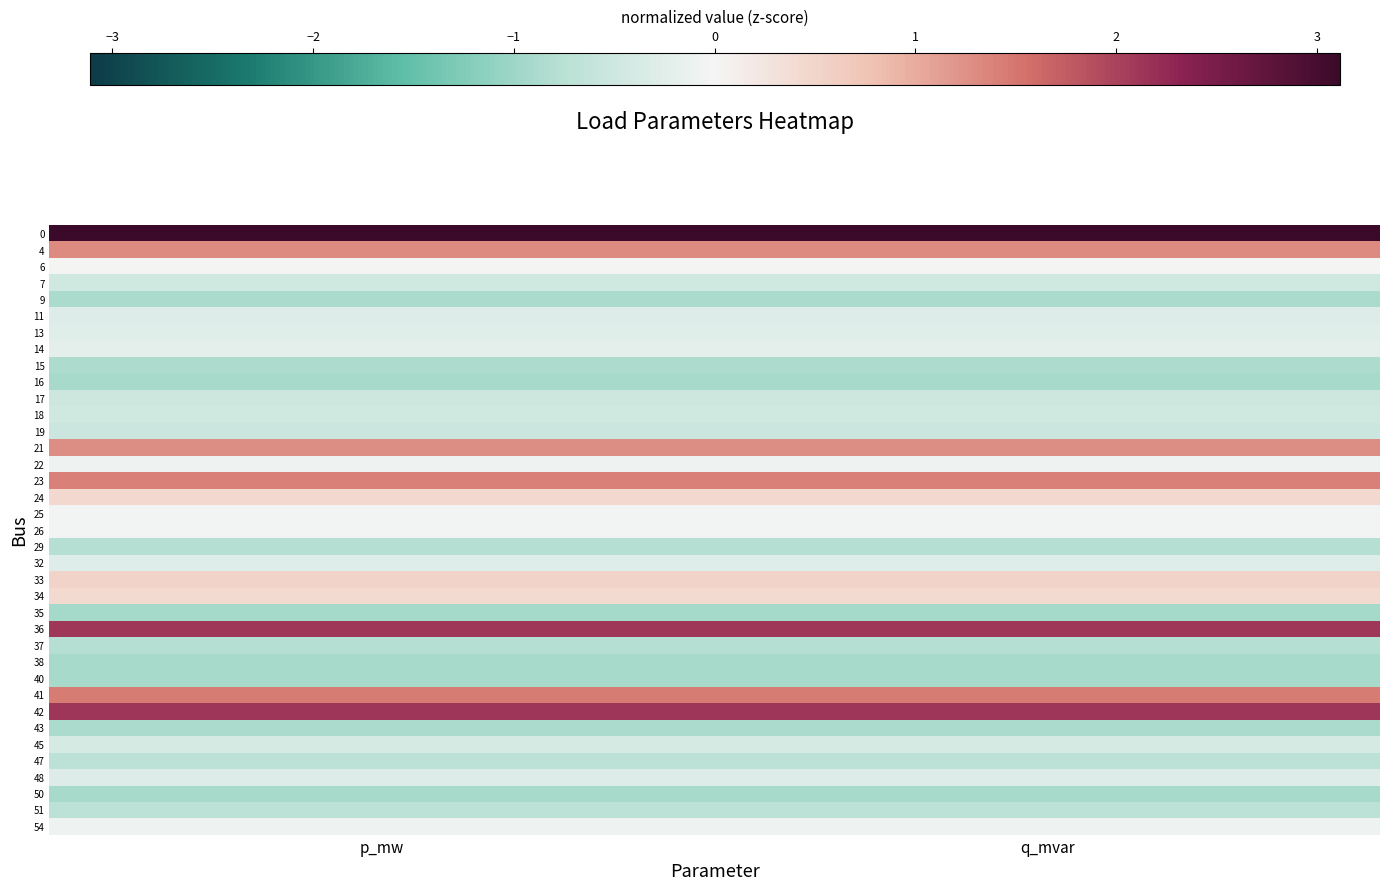

Which has a higher value, p_mw or q_mvar?

p_mw